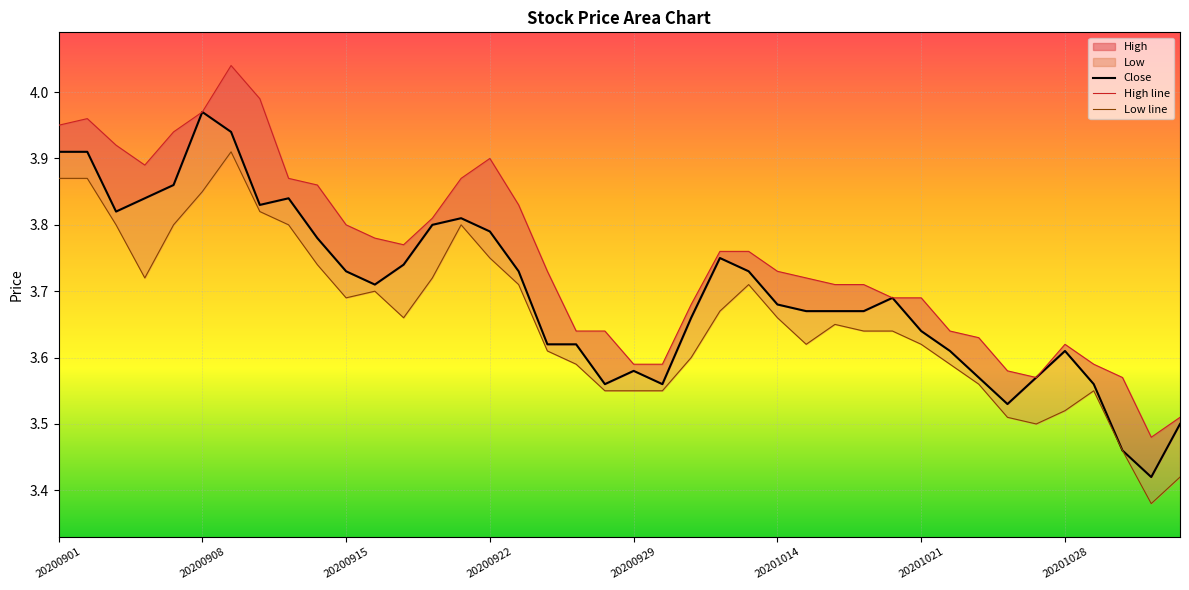

How many series are shown in this chart?

3